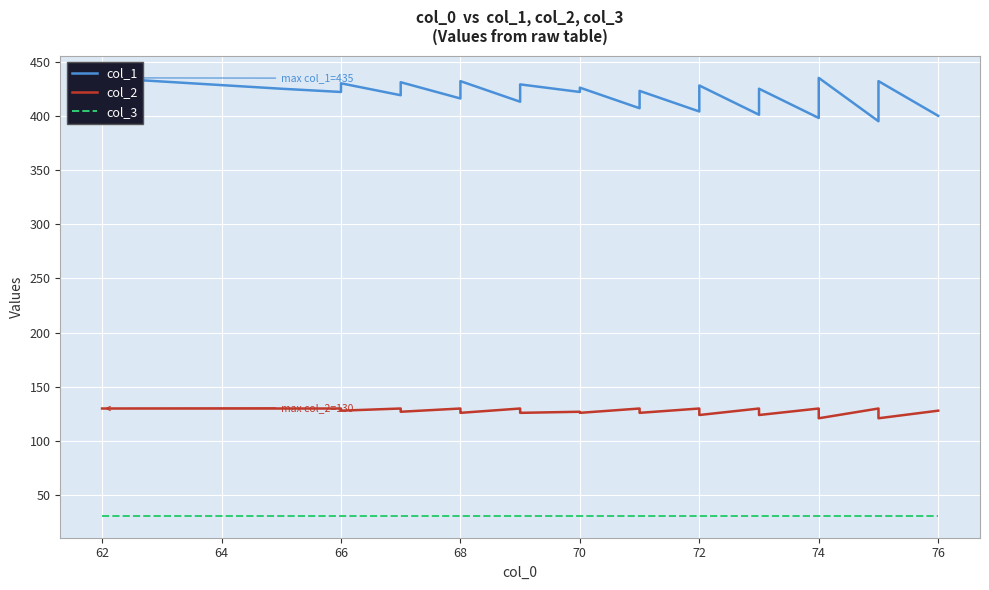

Rank the series at 66 from lowest to highest value.

col_3, col_2, col_1